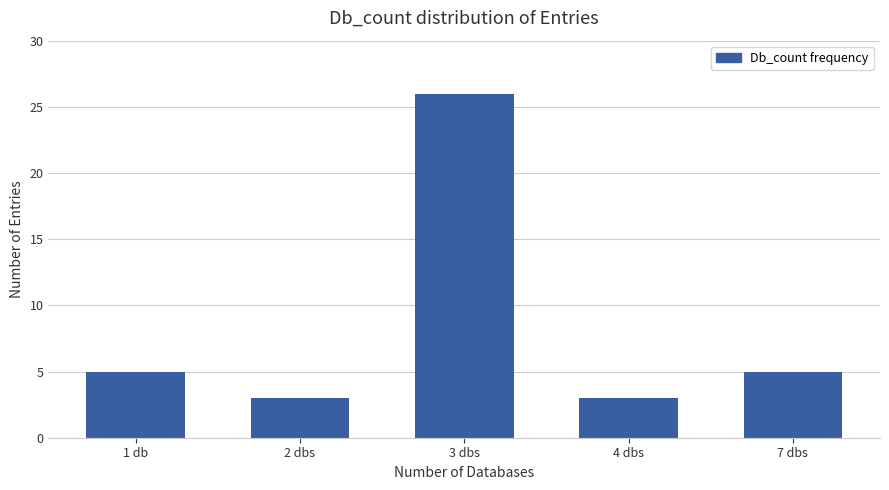

Count the number of data series in this chart.

1